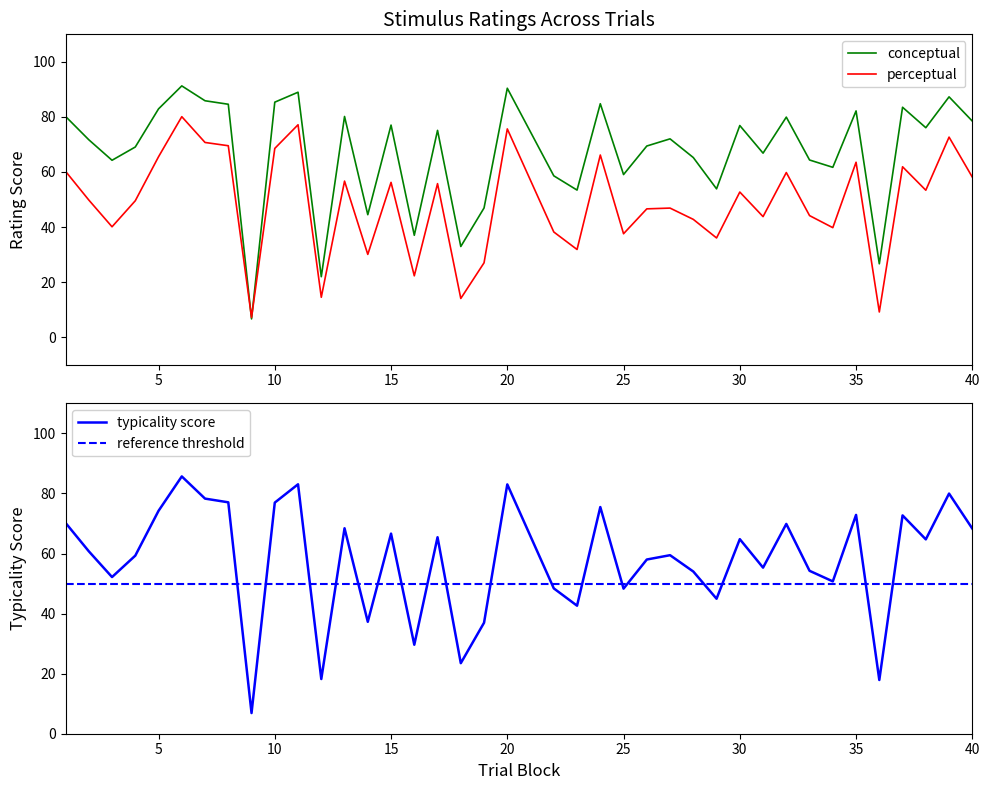

What is the minimum value for conceptual?

6.6